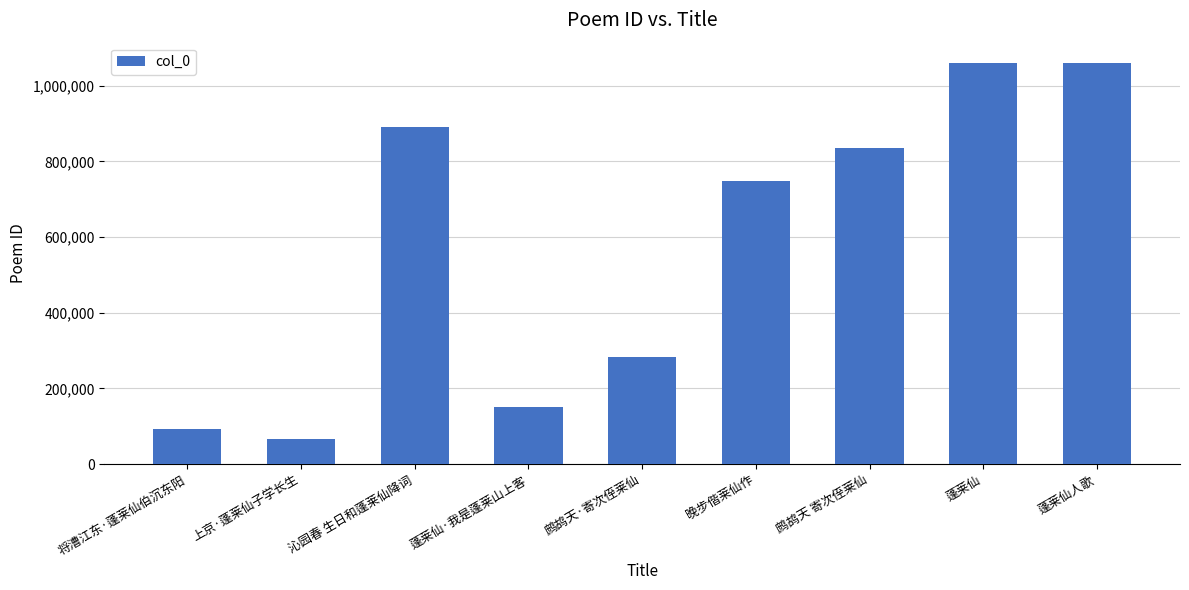

What is the maximum value shown in the chart?

1060474